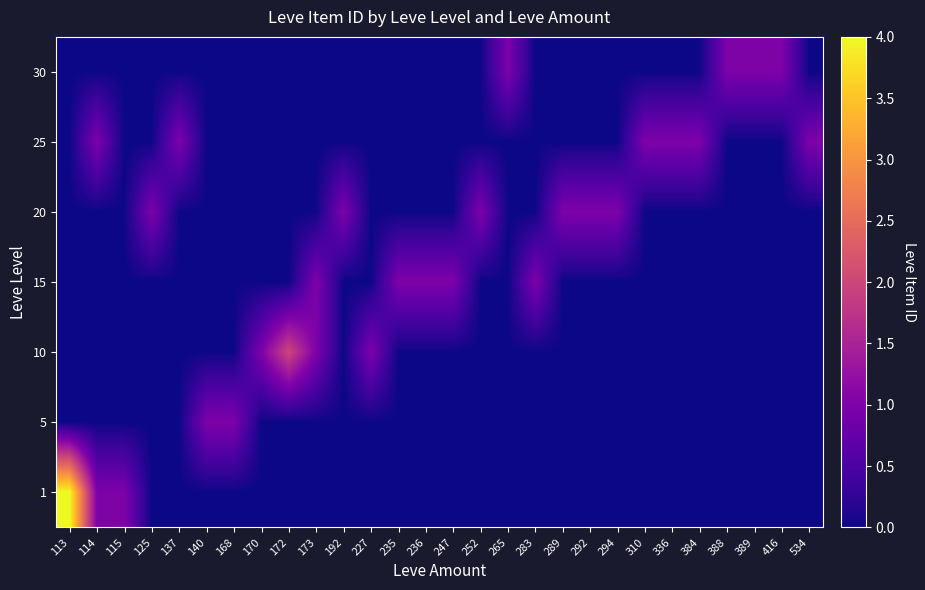

Reading left to right, extract all data points from this chart.

1: 113=4	114=1	115=1	125=0	137=0	140=0	168=0	170=0	172=0	173=0	192=0	227=0	235=0	236=0	247=0	252=0	265=0	283=0	289=0	292=0	294=0	310=0	336=0	384=0	388=0	389=0	416=0	534=0
5: 113=0	114=0	115=0	125=0	137=0	140=1	168=1	170=0	172=0	173=0	192=0	227=0	235=0	236=0	247=0	252=0	265=0	283=0	289=0	292=0	294=0	310=0	336=0	384=0	388=0	389=0	416=0	534=0
10: 113=0	114=0	115=0	125=0	137=0	140=0	168=0	170=1	172=2	173=1	192=0	227=1	235=0	236=0	247=0	252=0	265=0	283=0	289=0	292=0	294=0	310=0	336=0	384=0	388=0	389=0	416=0	534=0
15: 113=0	114=0	115=0	125=0	137=0	140=0	168=0	170=0	172=0	173=1	192=0	227=0	235=1	236=1	247=1	252=0	265=0	283=1	289=0	292=0	294=0	310=0	336=0	384=0	388=0	389=0	416=0	534=0
20: 113=0	114=0	115=0	125=1	137=0	140=0	168=0	170=0	172=0	173=0	192=1	227=0	235=0	236=0	247=0	252=1	265=0	283=0	289=1	292=1	294=1	310=0	336=0	384=0	388=0	389=0	416=0	534=0
25: 113=0	114=1	115=0	125=0	137=1	140=0	168=0	170=0	172=0	173=0	192=0	227=0	235=0	236=0	247=0	252=0	265=0	283=0	289=0	292=0	294=0	310=1	336=1	384=1	388=0	389=0	416=0	534=1
30: 113=0	114=0	115=0	125=0	137=0	140=0	168=0	170=0	172=0	173=0	192=0	227=0	235=0	236=0	247=0	252=0	265=1	283=0	289=0	292=0	294=0	310=0	336=0	384=0	388=1	389=1	416=1	534=0